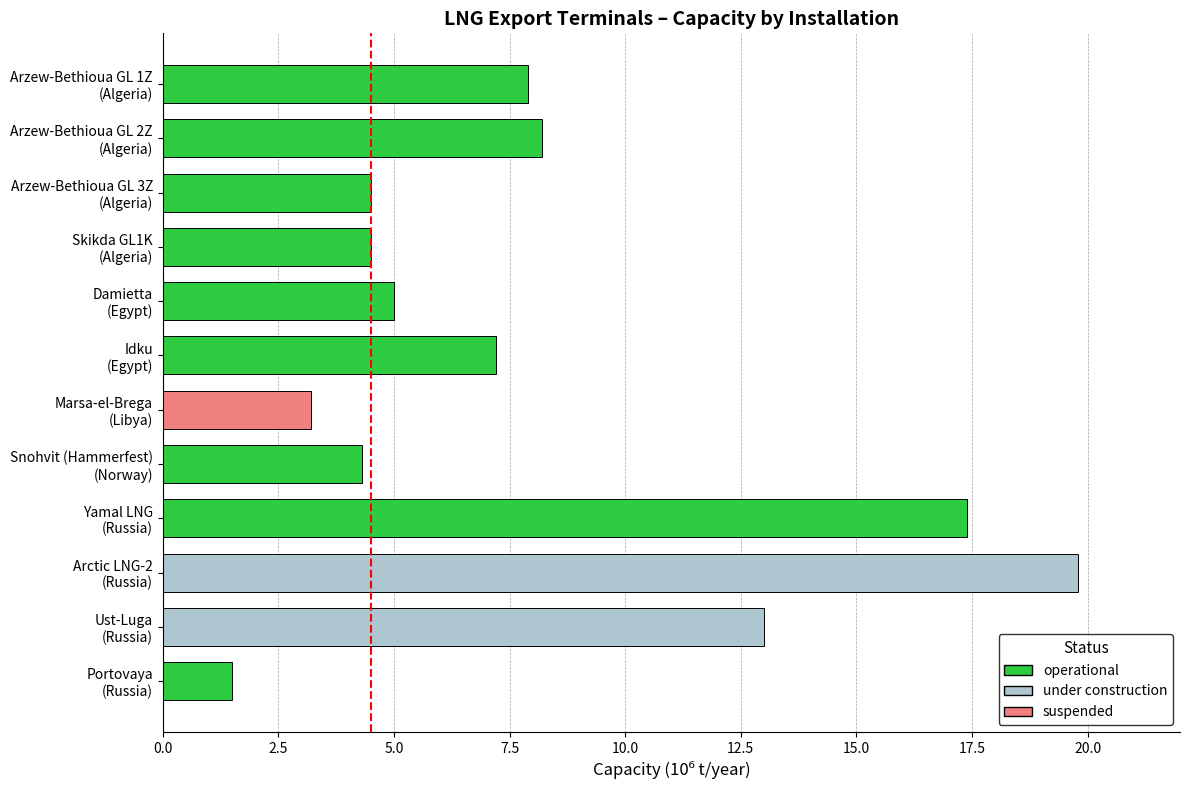

What is the difference between the maximum and second lowest values?

16.6